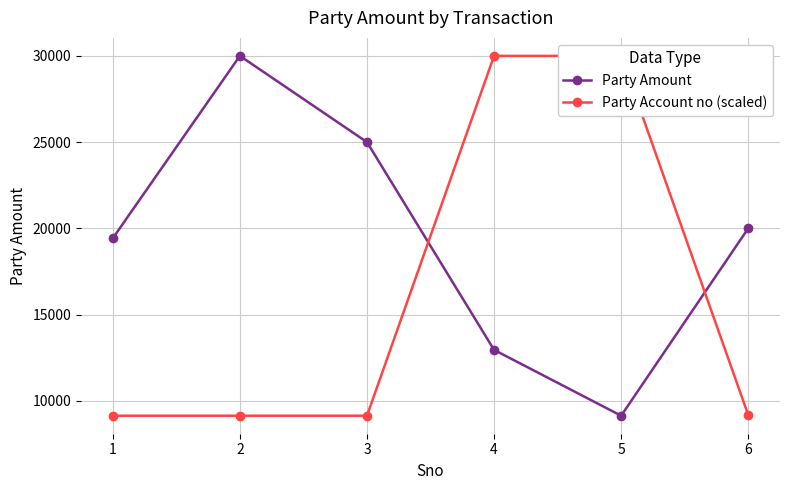

True or false: Party Account no (scaled) has a value of 15465.8 at 4.

False